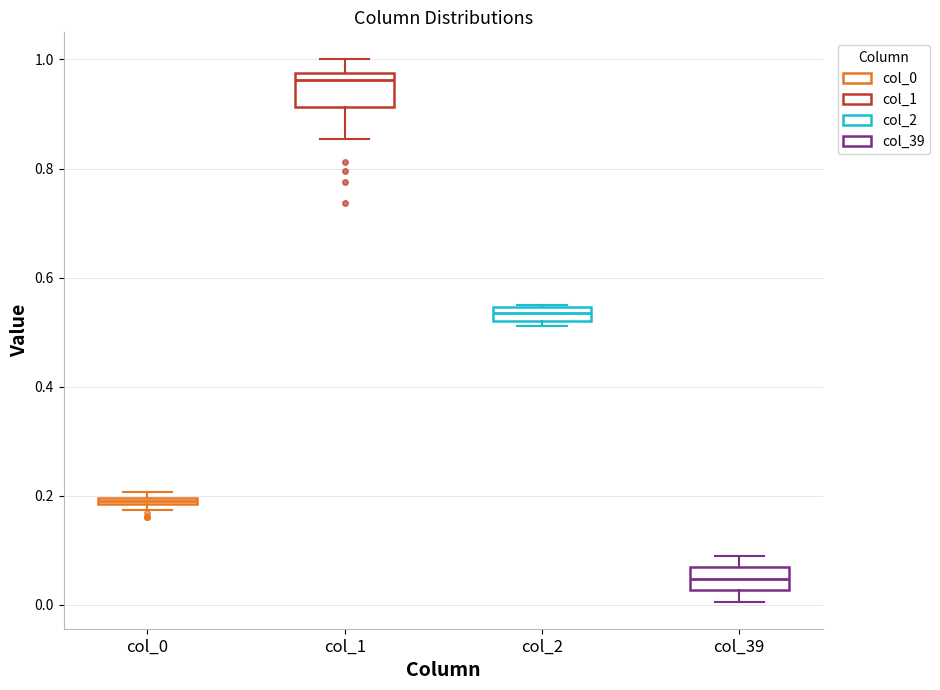

Where is the lower edge of the box for col_1 on the y-axis? The values are not printed on the chart, so give them approximately, as read against the axis.

0.92